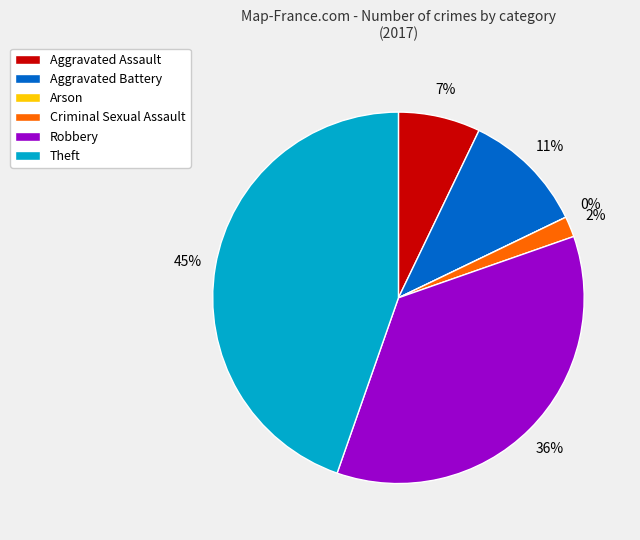

To the nearest percent, what is the average slice percentage?

17%